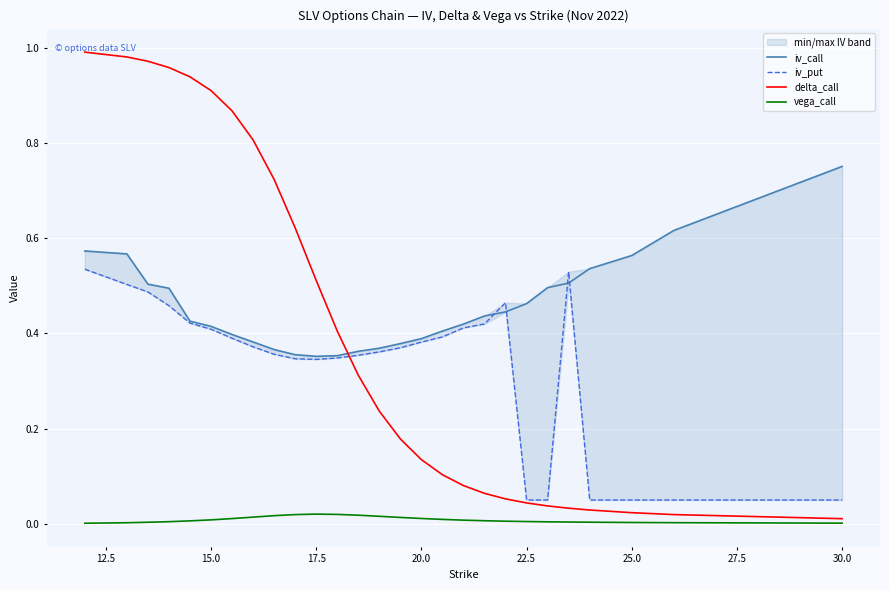

How many data points does each series have?

27